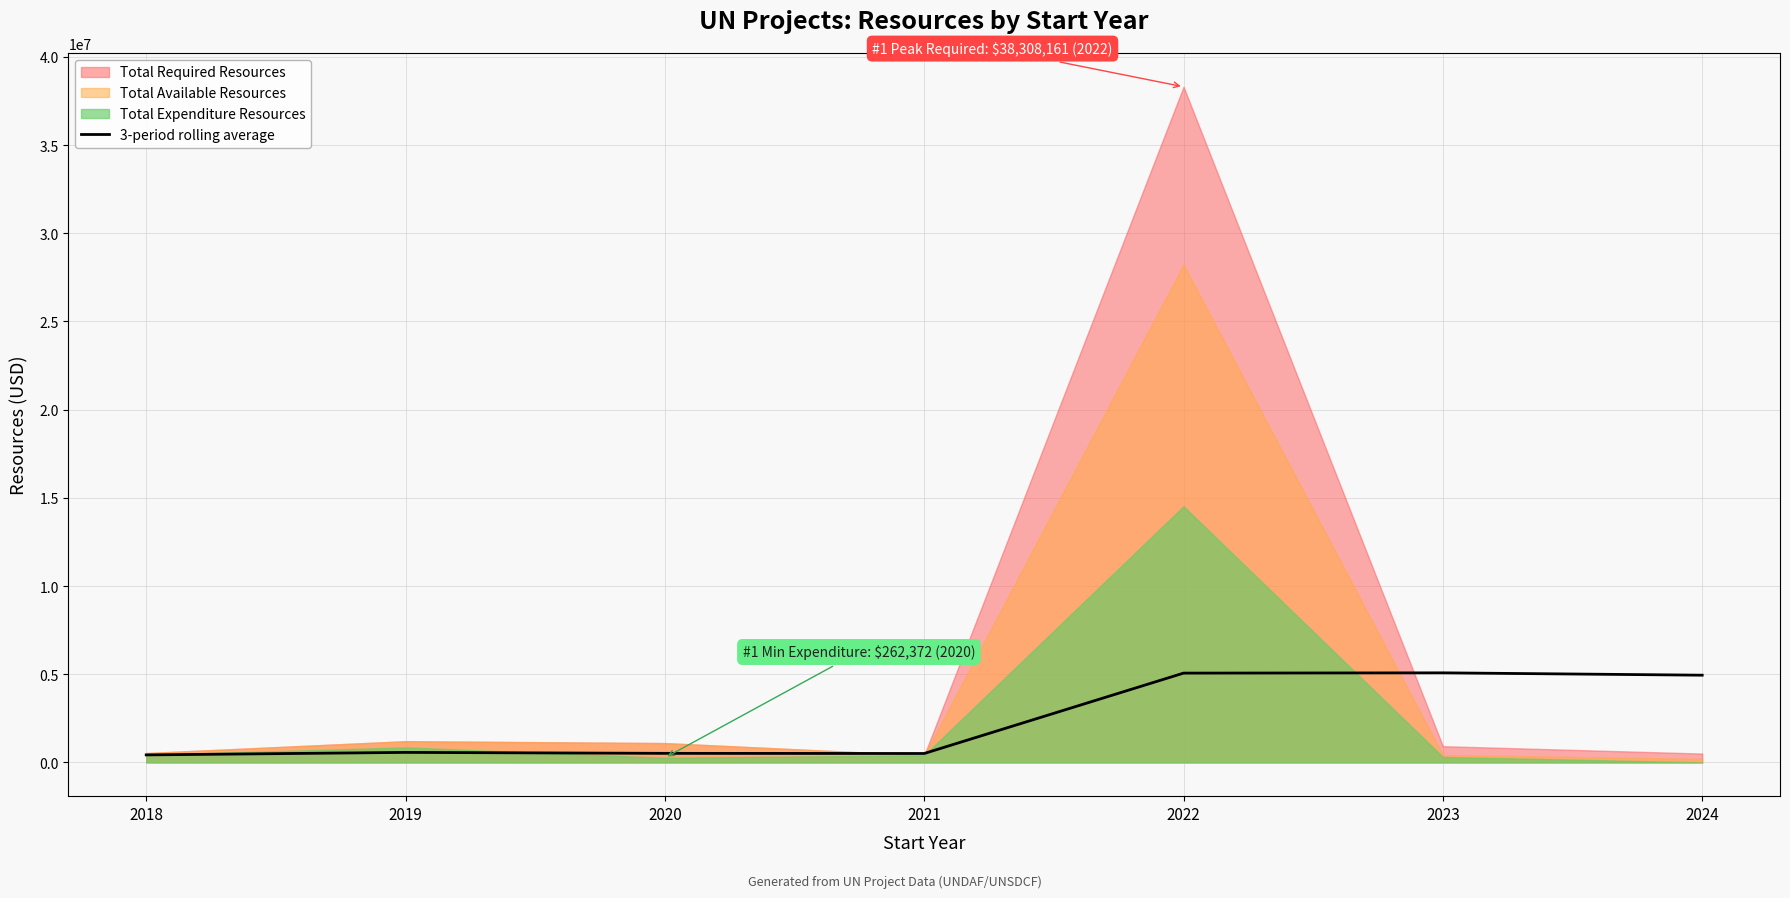

Where is the first local minimum?

2021